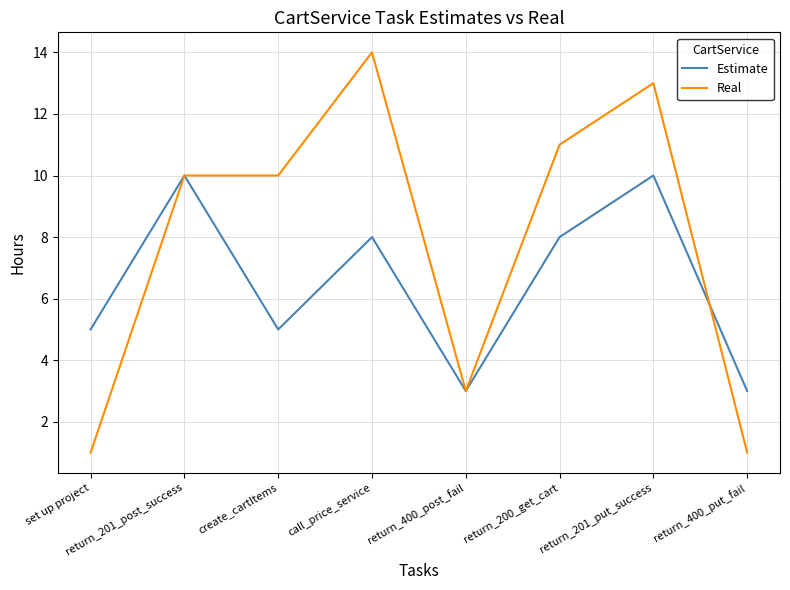

At which category is the sum across all series the highest?

return_201_put_success